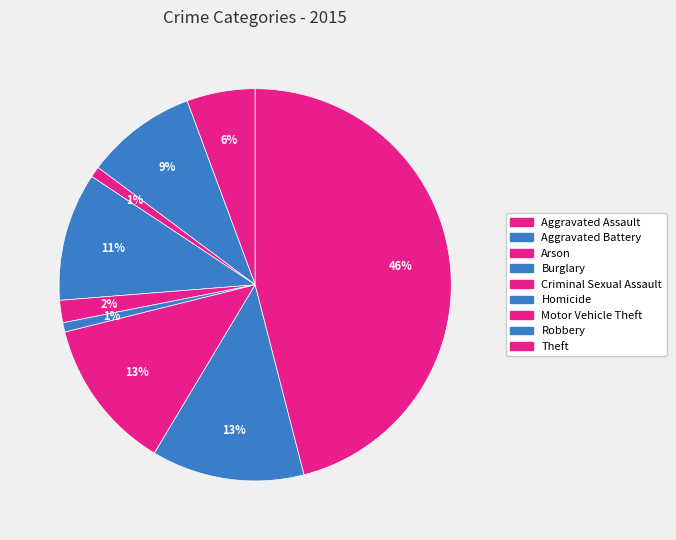

True or false: Arson accounts for 1% of the total.

True